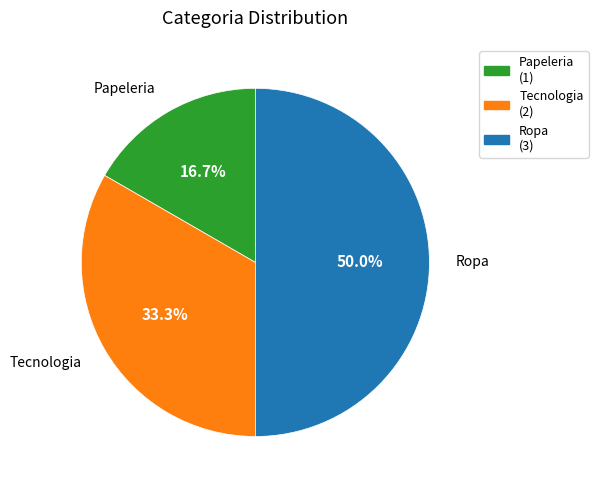

Rank the categories by value from lowest to highest.

Papeleria, Tecnologia, Ropa